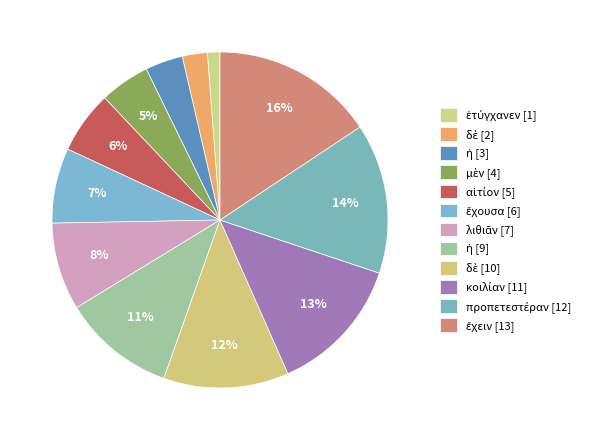

Count the number of slices in the pie.

12